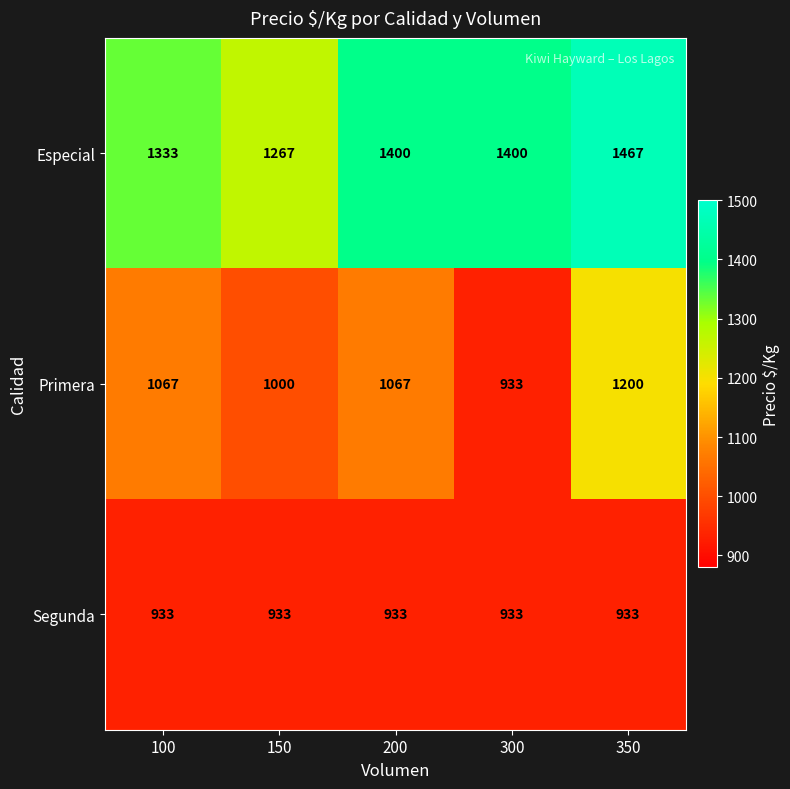

What is the minimum value shown in the chart?

933